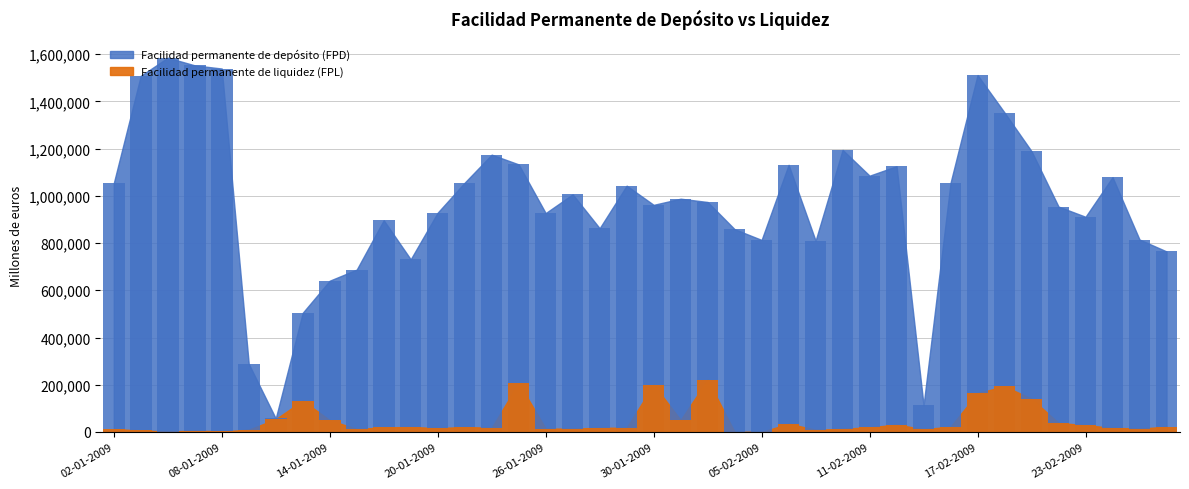

What is the sum of all Facilidad permanente de depósito (FPD) values?

38863800